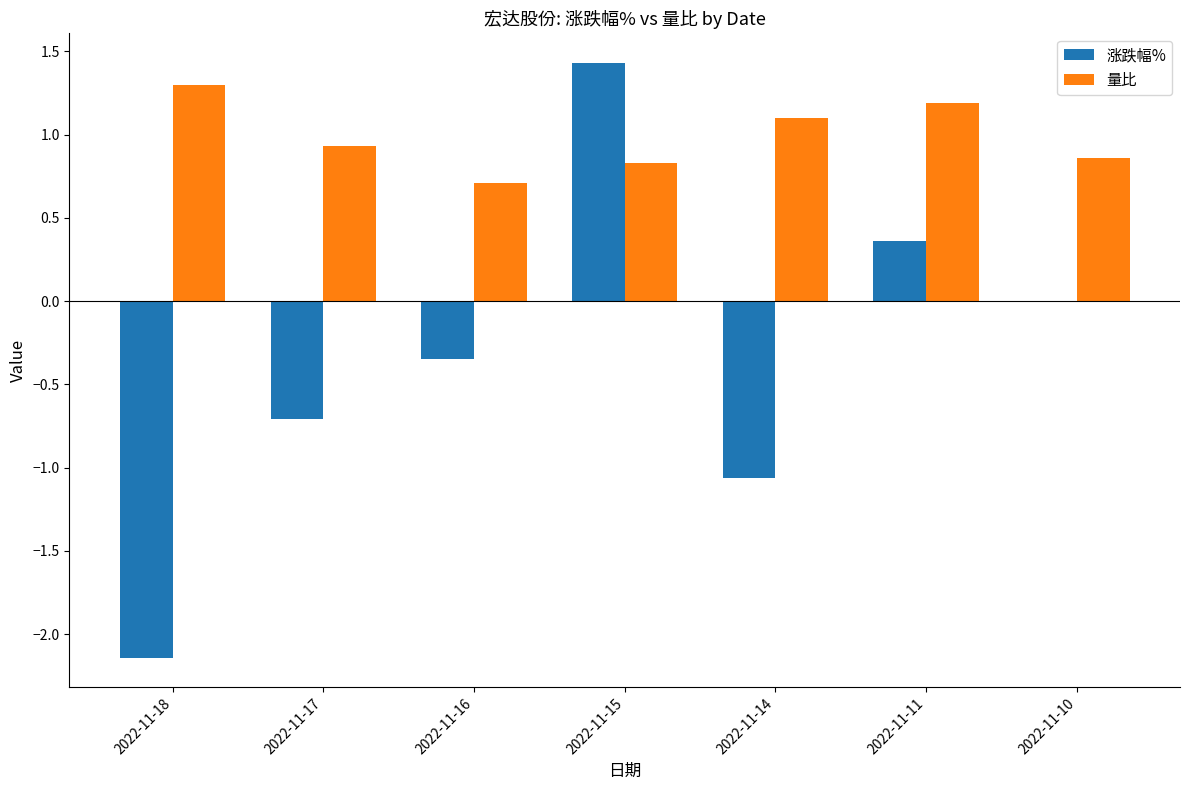

What are all the series names shown in the legend?

涨跌幅%, 量比